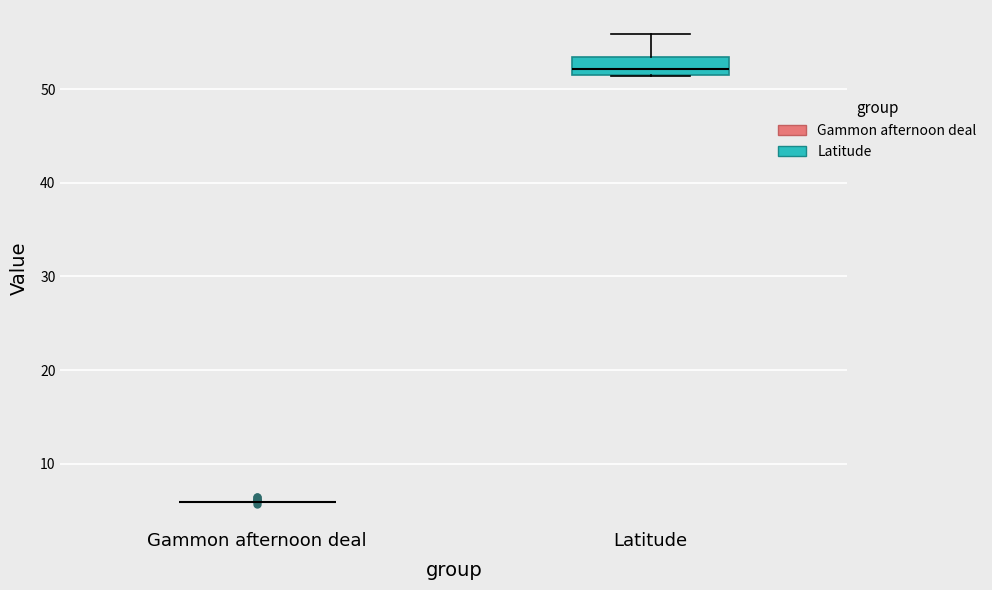

Reading left to right, read every box against the y-axis: the position of its median line, the range the box covers, and the ends of its whiskers. The values are not printed on the chart, so give them approximately, as read against the axis.

Gammon afternoon deal: box collapsed to a line at 6, whiskers 6 to 6
Latitude: median 52 (inside the box), box 52 to 53, whiskers 51 to 56